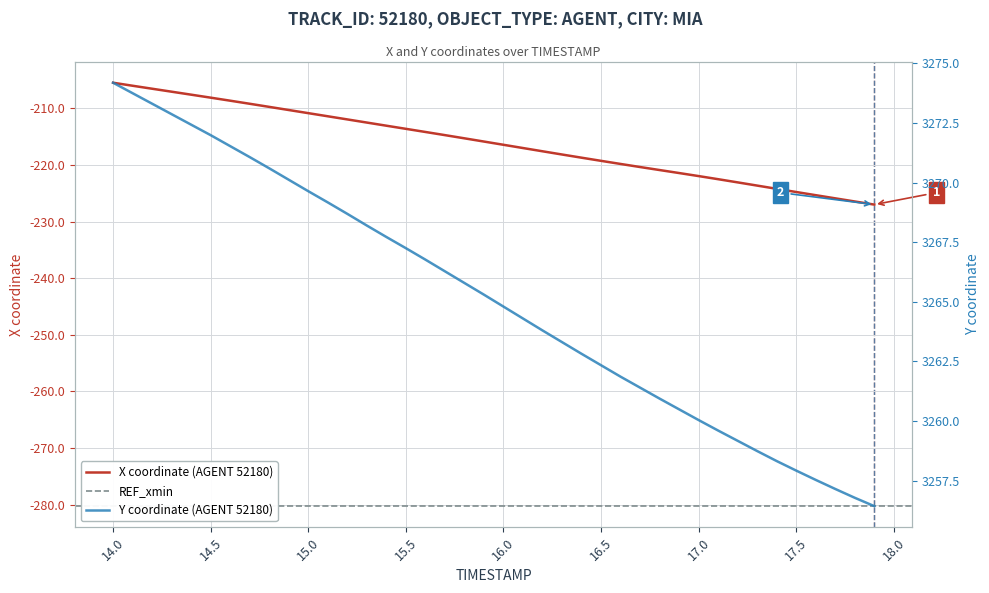

The X coordinate (AGENT 52180) series shows -333.8 at 14.5. True or false?

False